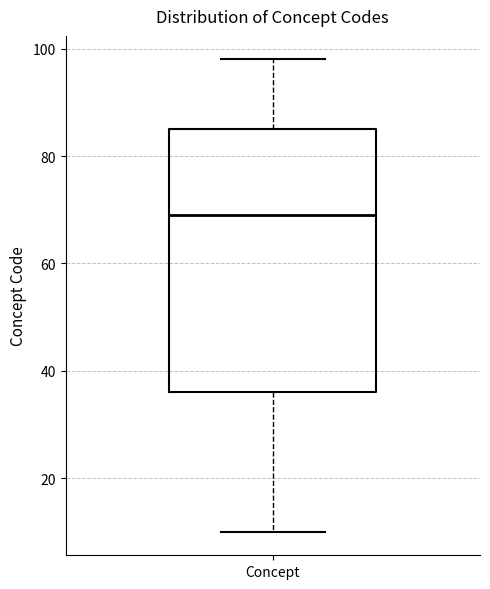

Transcribe this box plot: give where the median line is, the range the box spans, and where the two whiskers end, as read against the y-axis. The values are not printed on the chart, so give them approximately, as read against the axis.

median 70, box 36 to 86, whiskers 10 to 98